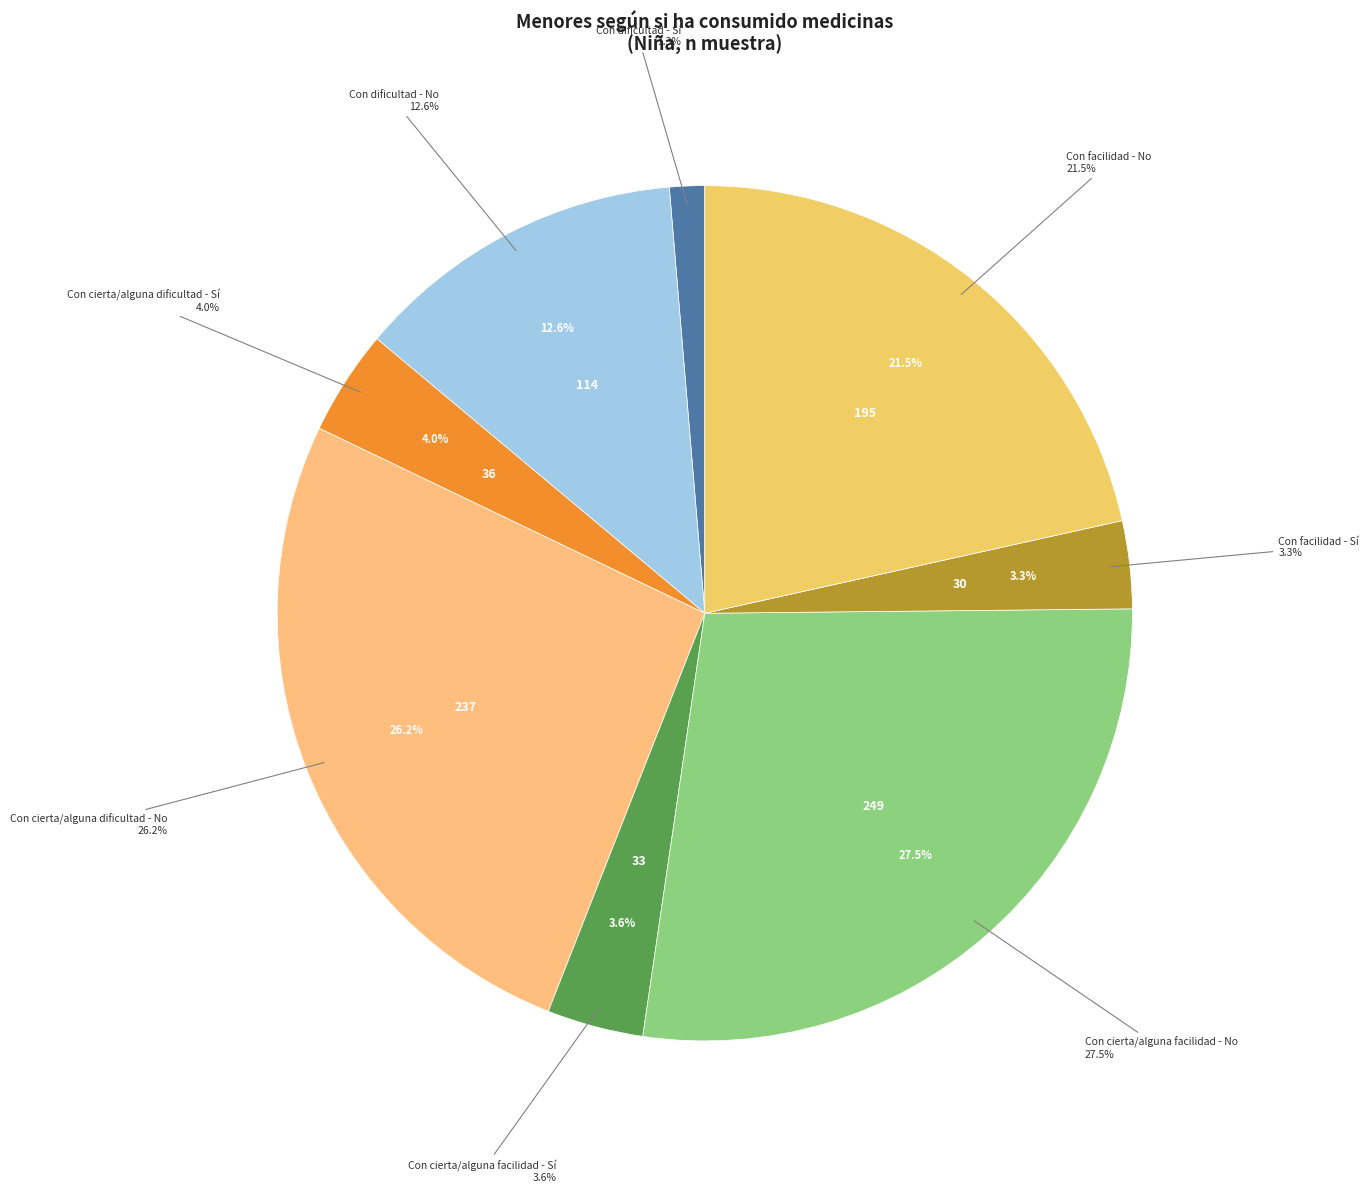

Is there any slice that represents more than half of the pie?

No